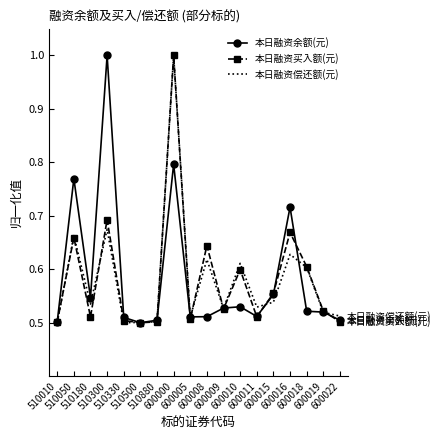

Is it true that 本日融资买入额(元) equals 0.6 at 600008?

True